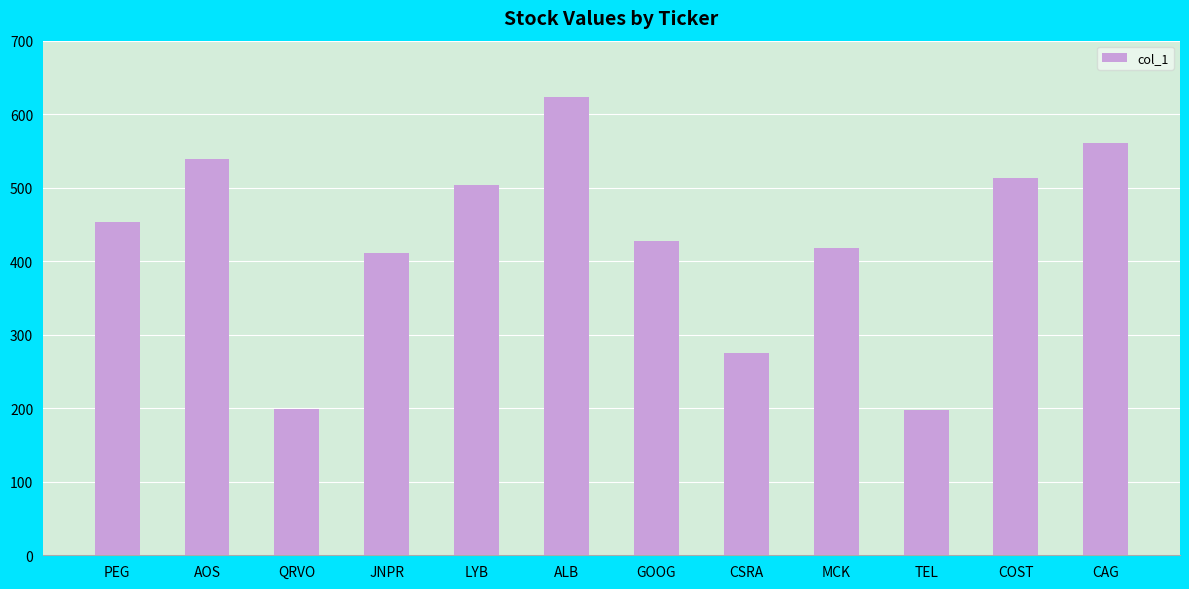

How many values are below 453?

6